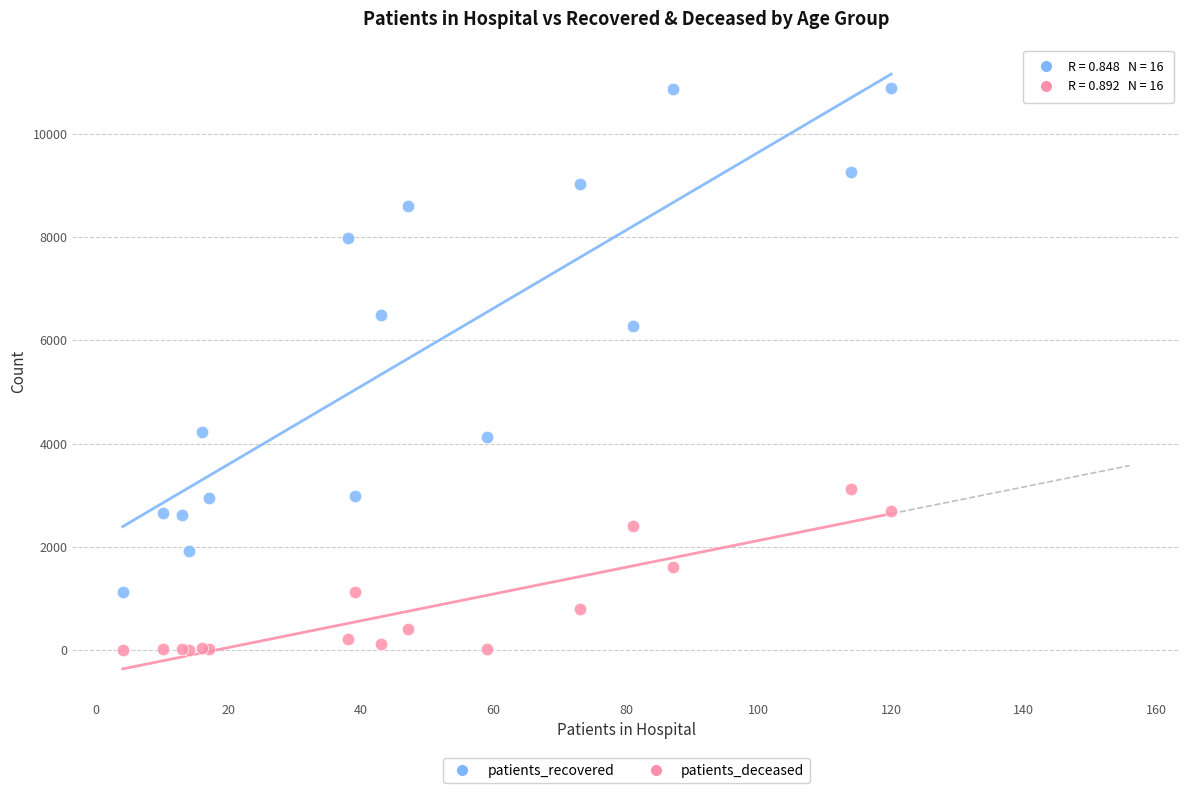

Which series reaches the minimum Y coordinate?

patients_deceased